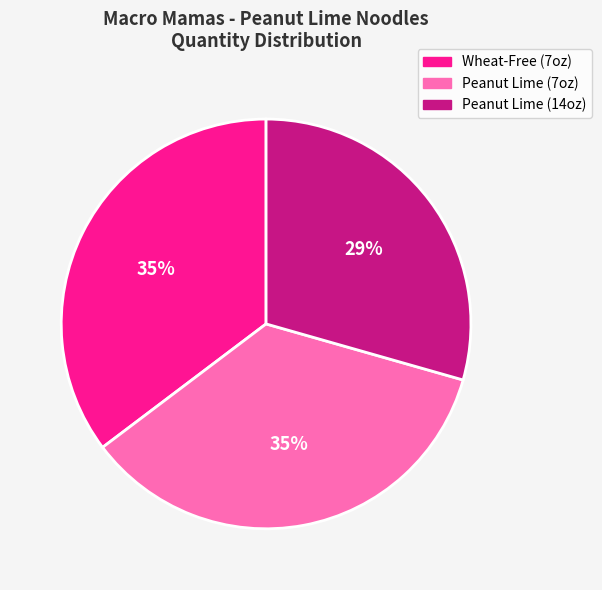

Is there a majority slice in this chart?

No